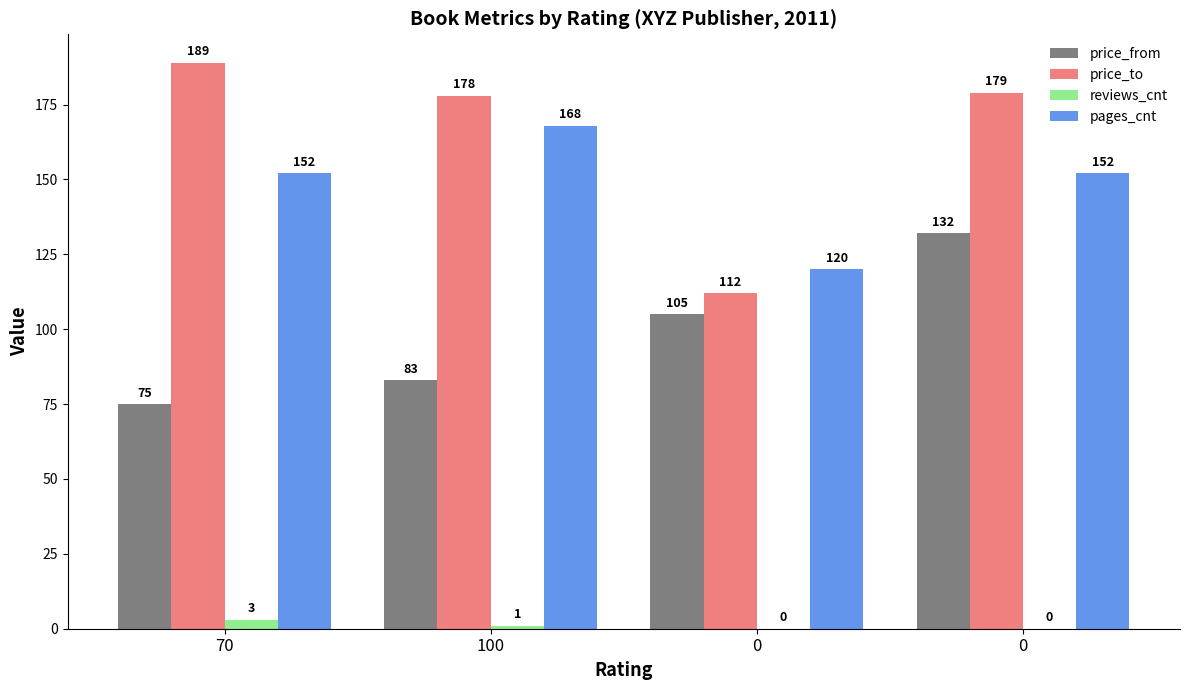

How many groups of bars are there?

4